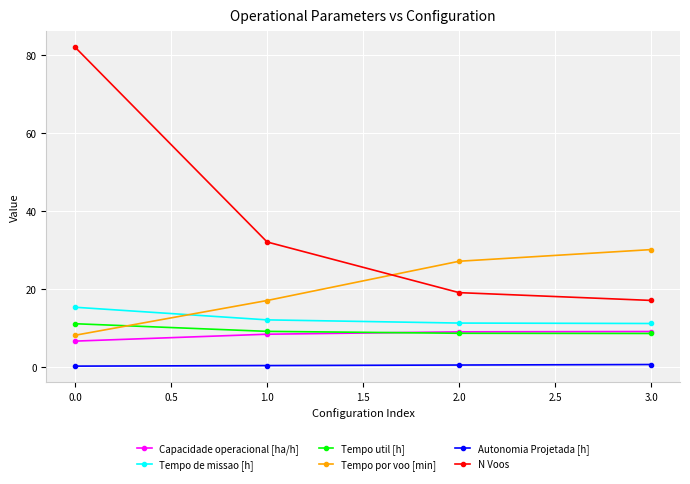

True or false: Capacidade operacional [ha/h] and N Voos cross at least once.

False